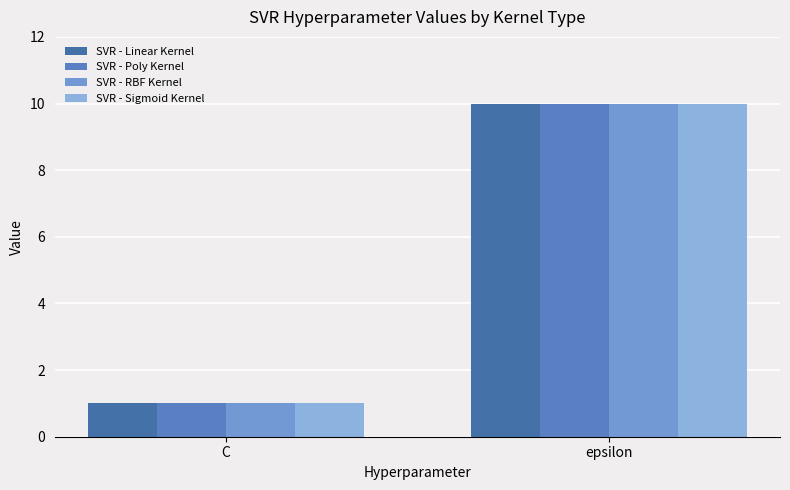

Which series changed the most between C and epsilon?

SVR - Linear Kernel